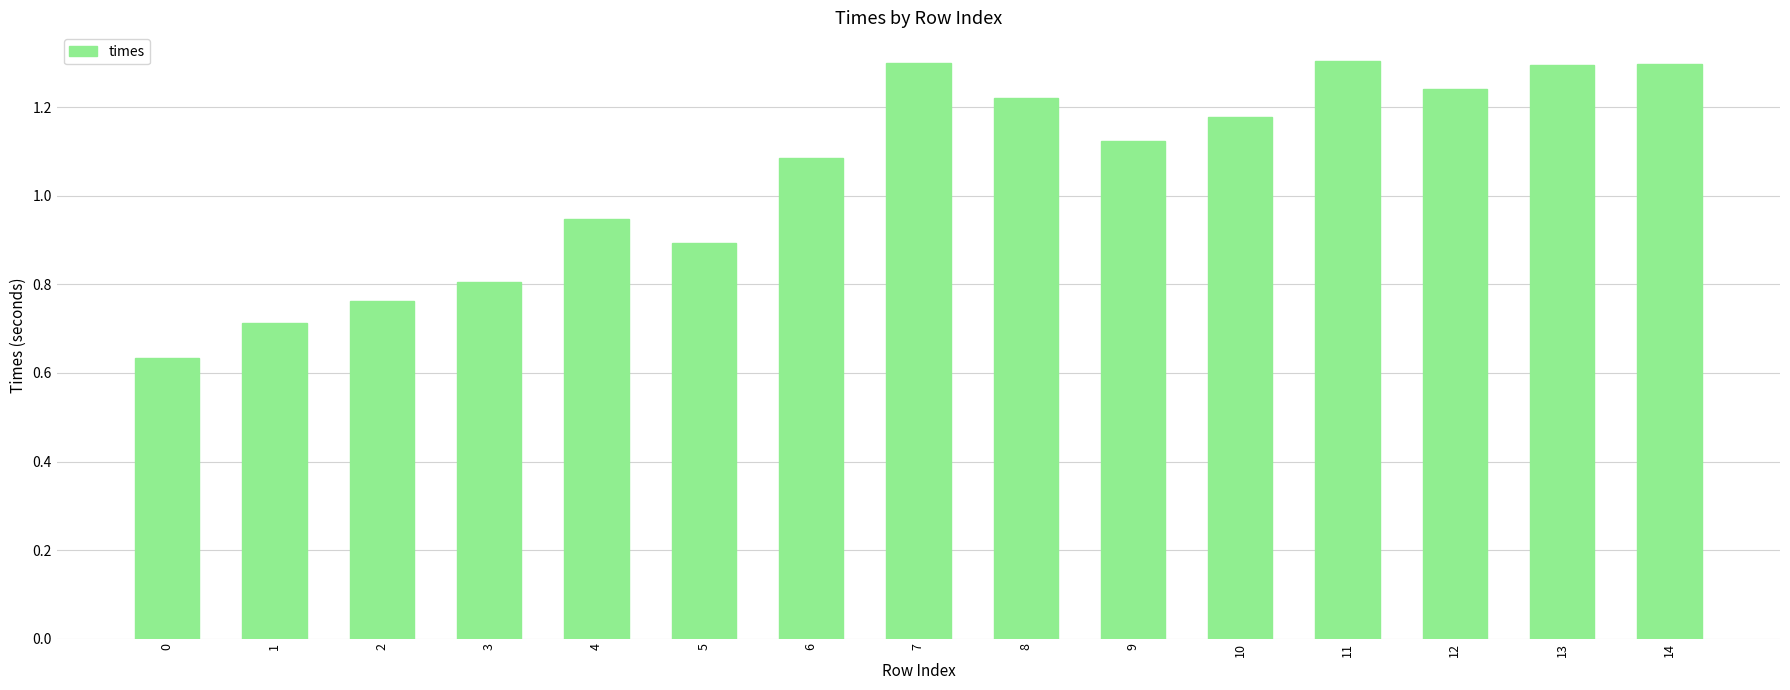

What is the value of the 15th bar from the left?

1.3